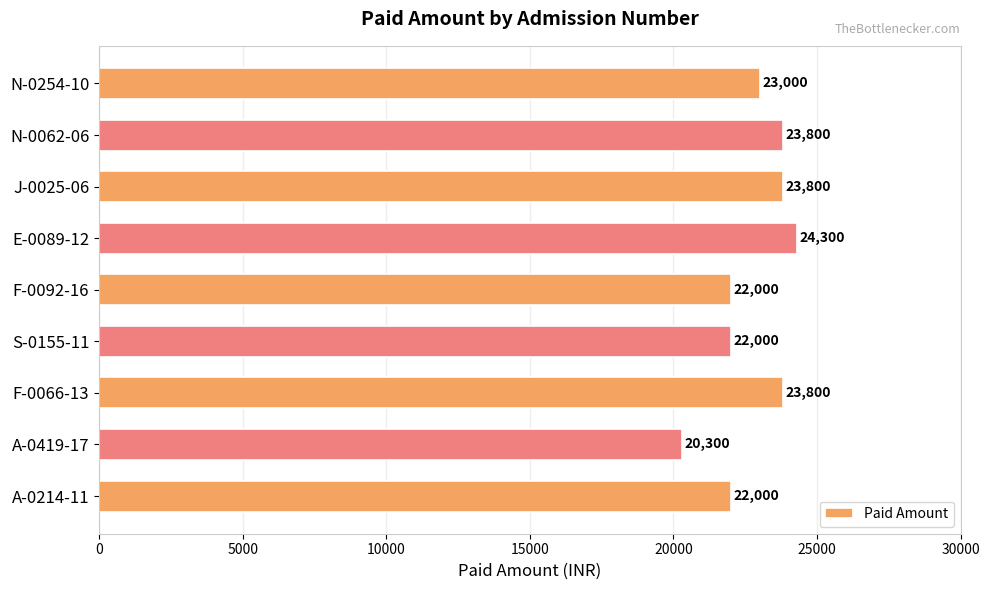

Which category has the highest value across all series?

E-0089-12